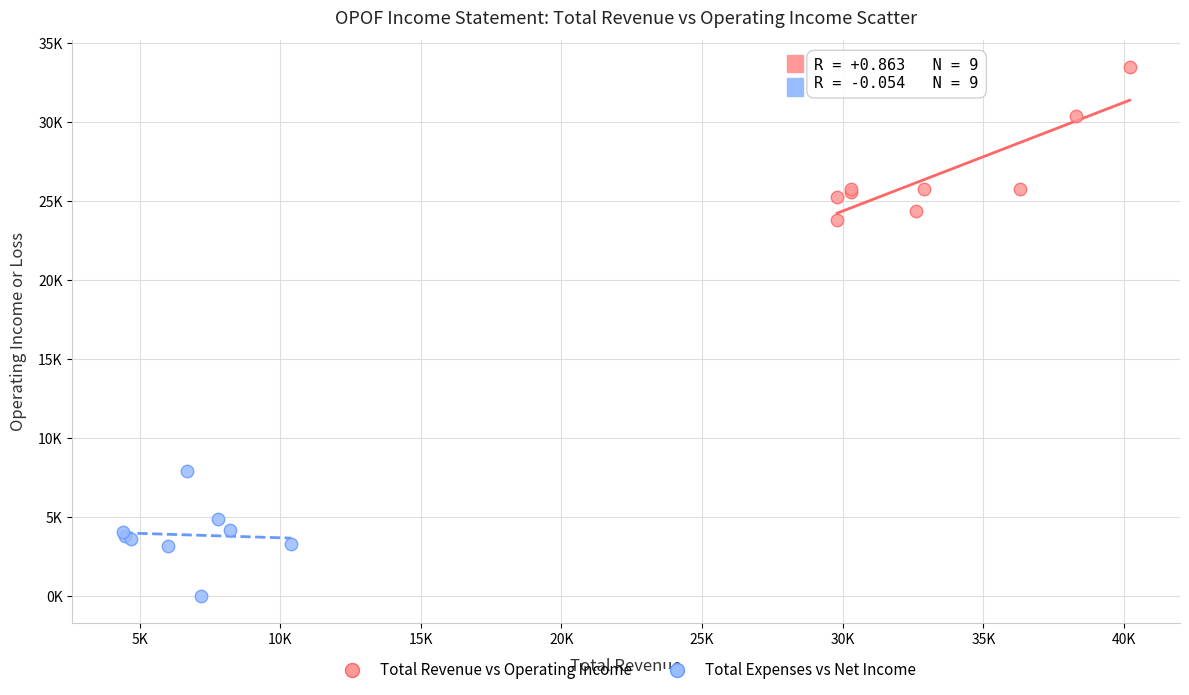

What are all the series names shown in the legend?

Total Revenue vs Operating Income, Total Expenses vs Net Income